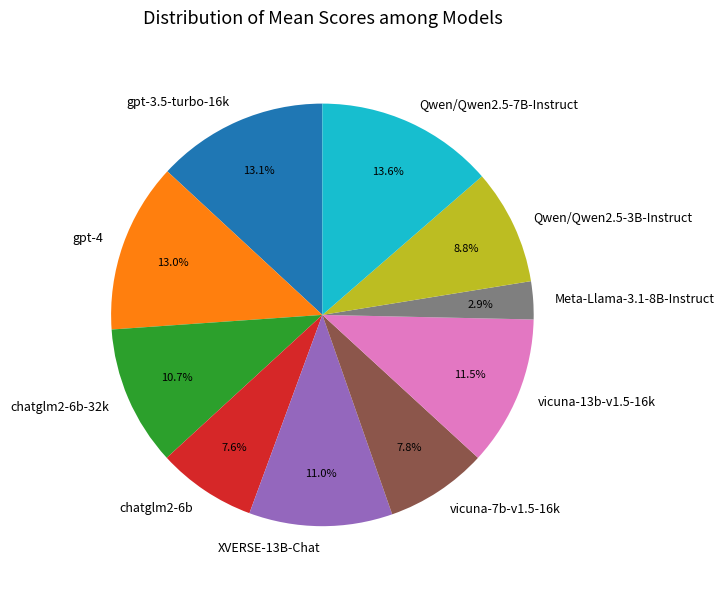

What percentage is the vicuna-7b-v1.5-16k slice, to the nearest percent?

8%